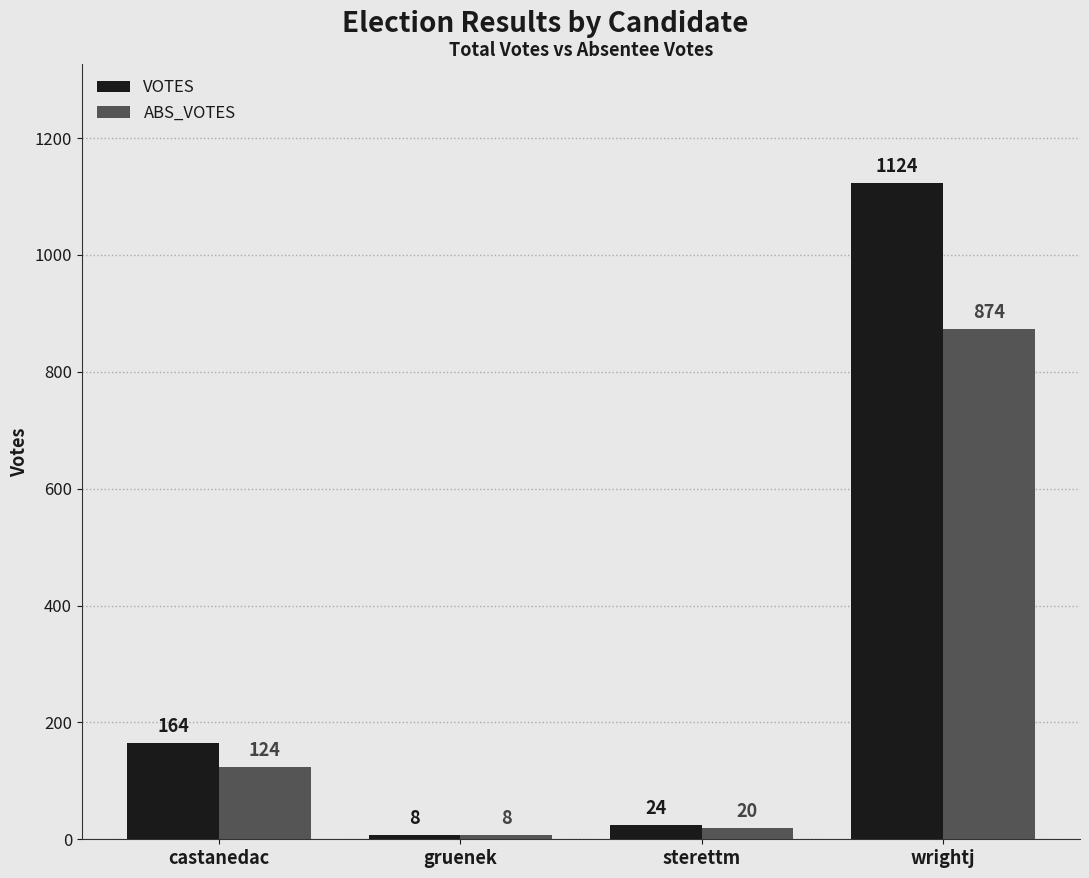

What is the sum of all ABS_VOTES values?

1026